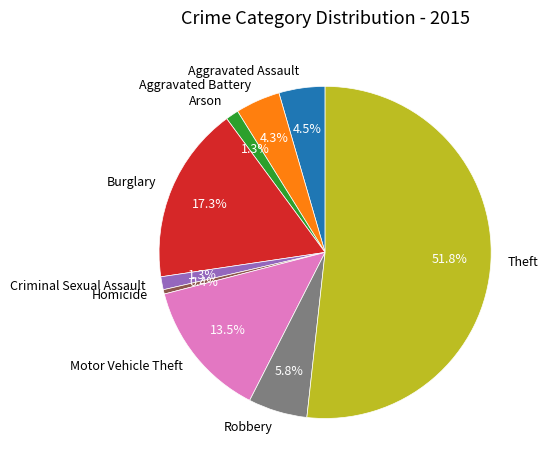

Do Robbery and Aggravated Battery together represent more than half of the pie?

No